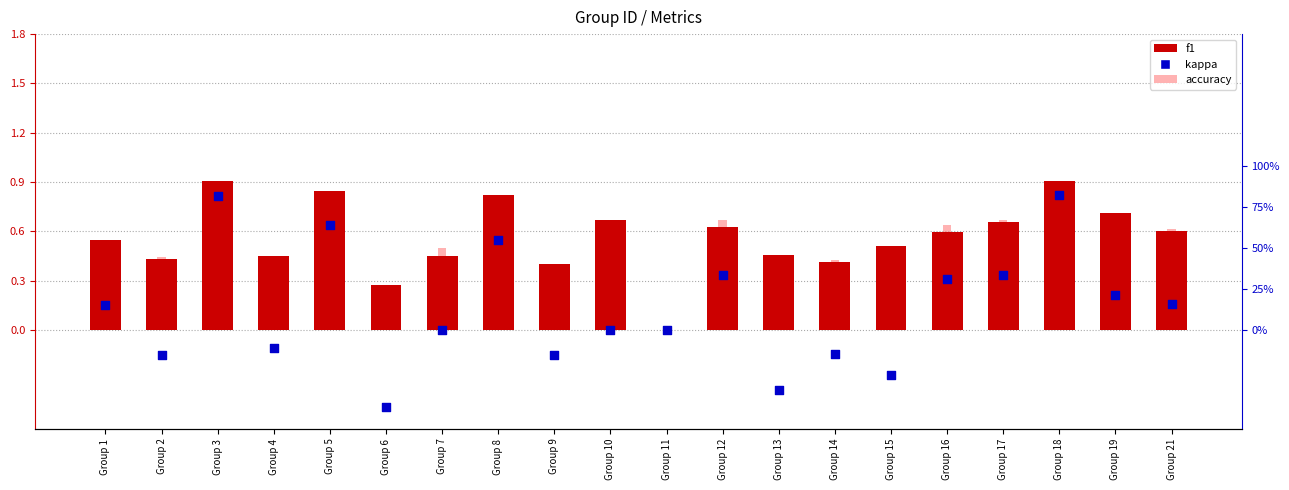

What is the total value across all series at Group 6?

0.1